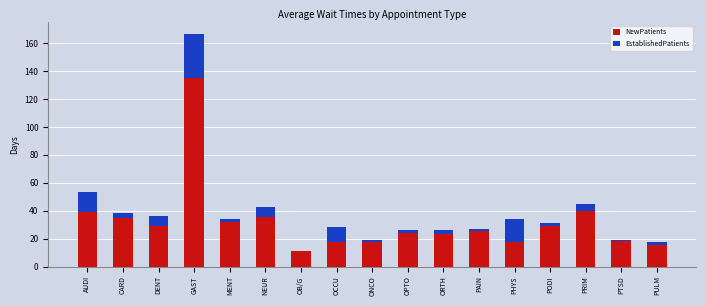

At which category is the sum across all series the highest?

GAST